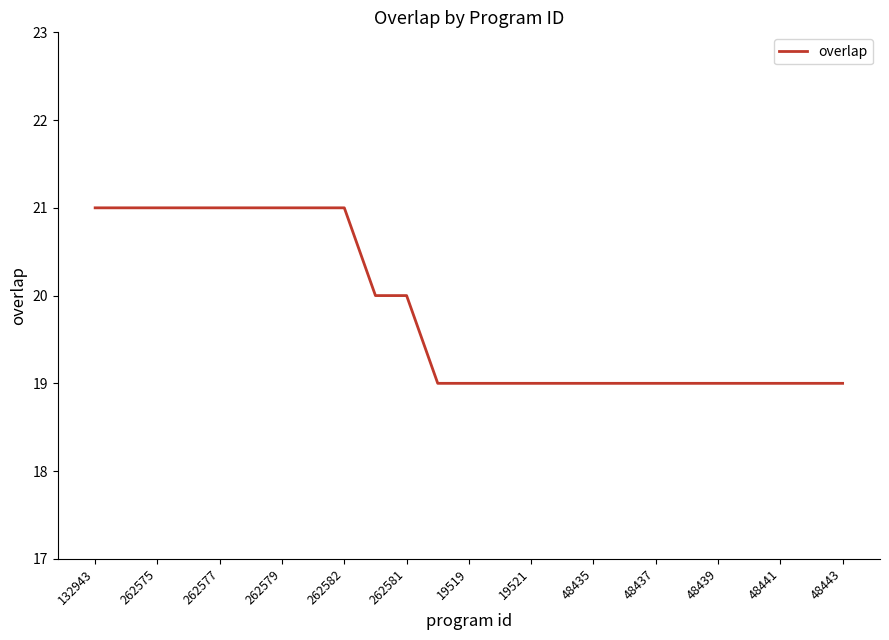

What is the smallest value displayed?

19